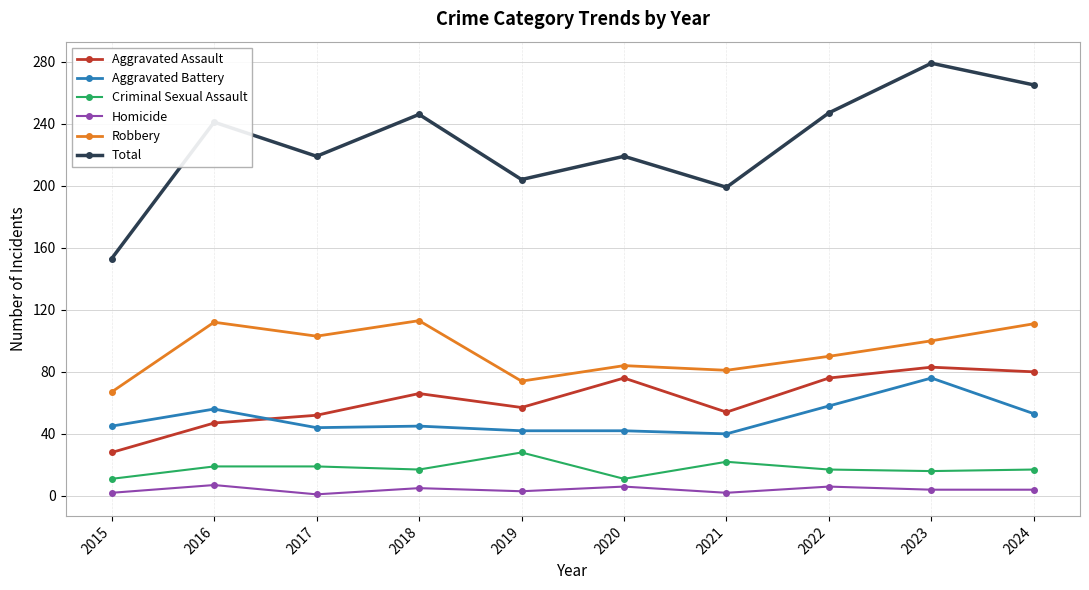

In Criminal Sexual Assault, how many points are lower than both neighbors (excluding endpoints)?

3